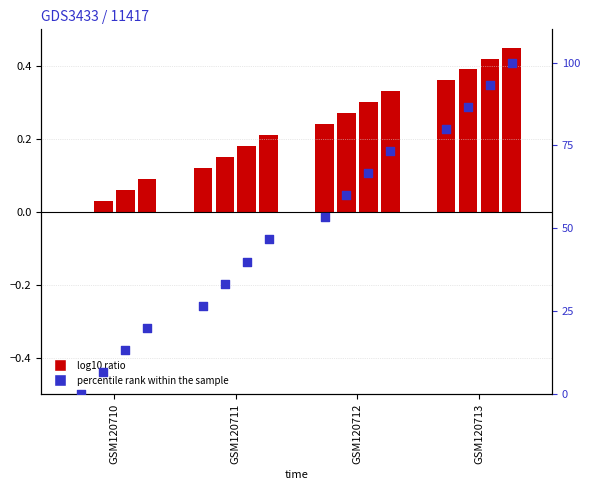

What is the total value across all series at GSM120712?

53.6